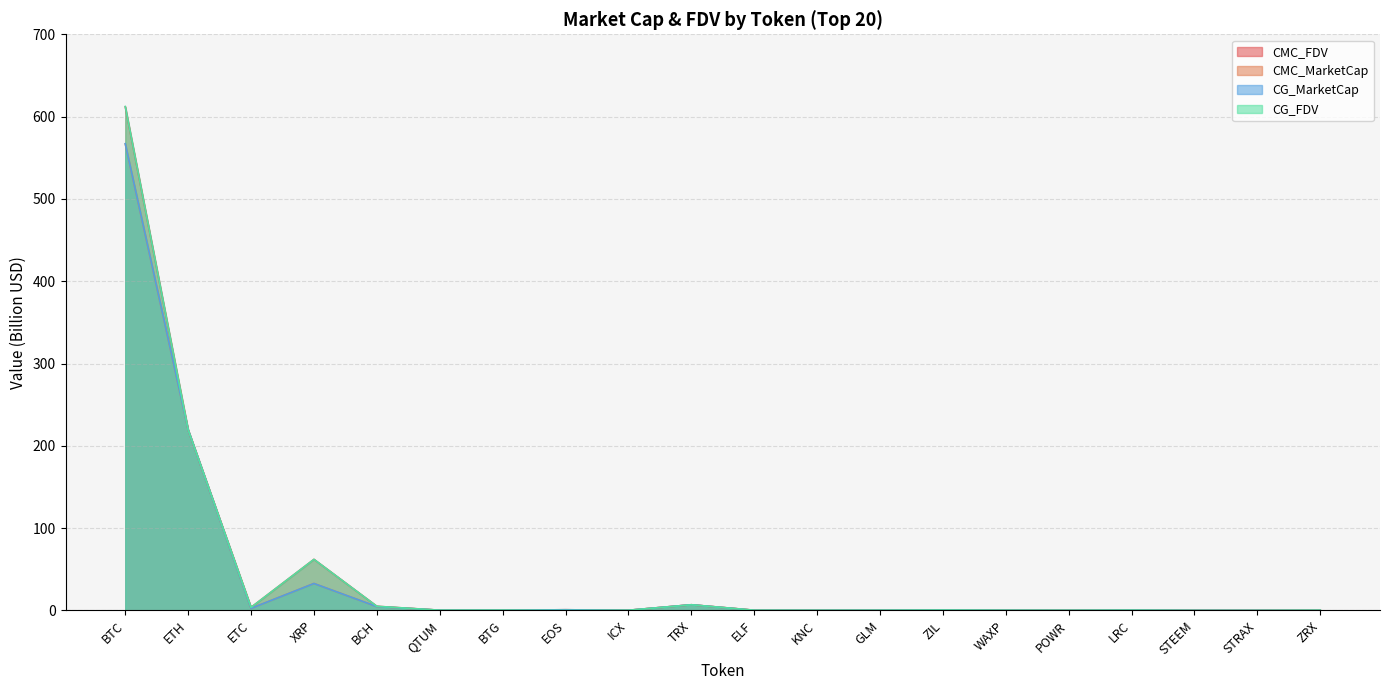

What is the value of the CG_FDV point at the 17th from the left?

0.3